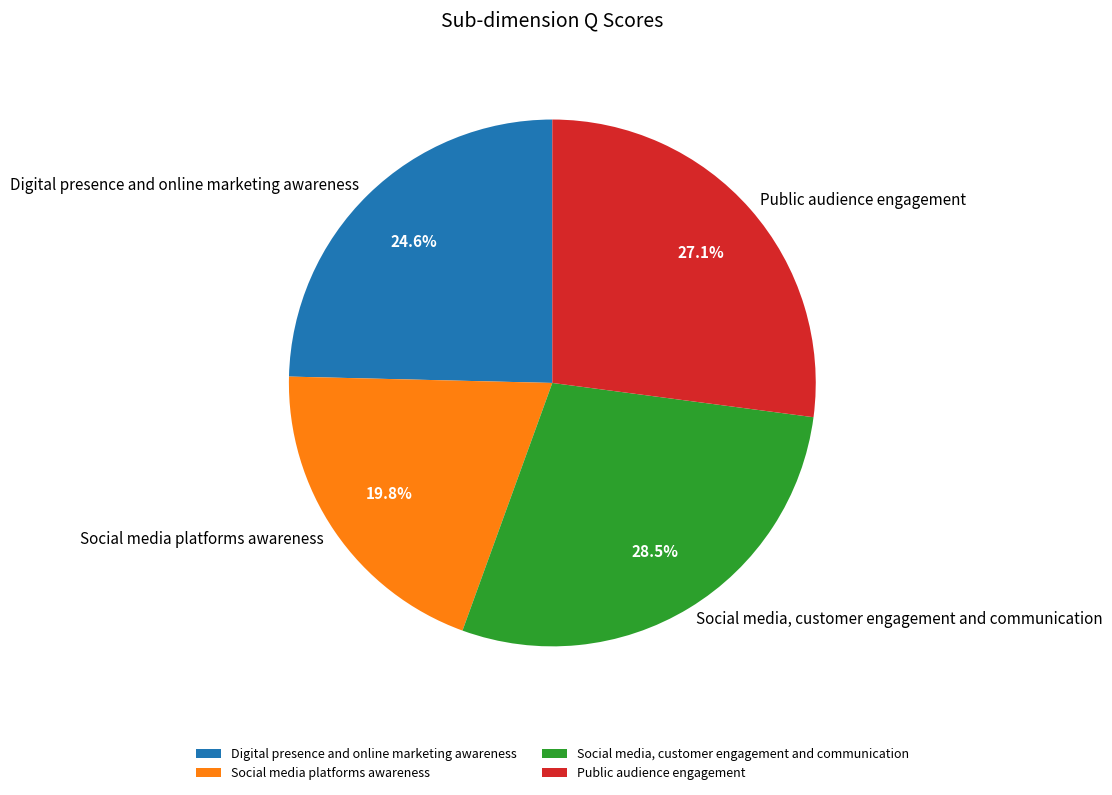

To the nearest percent, what is the difference between the largest and smallest slice percentages?

9%